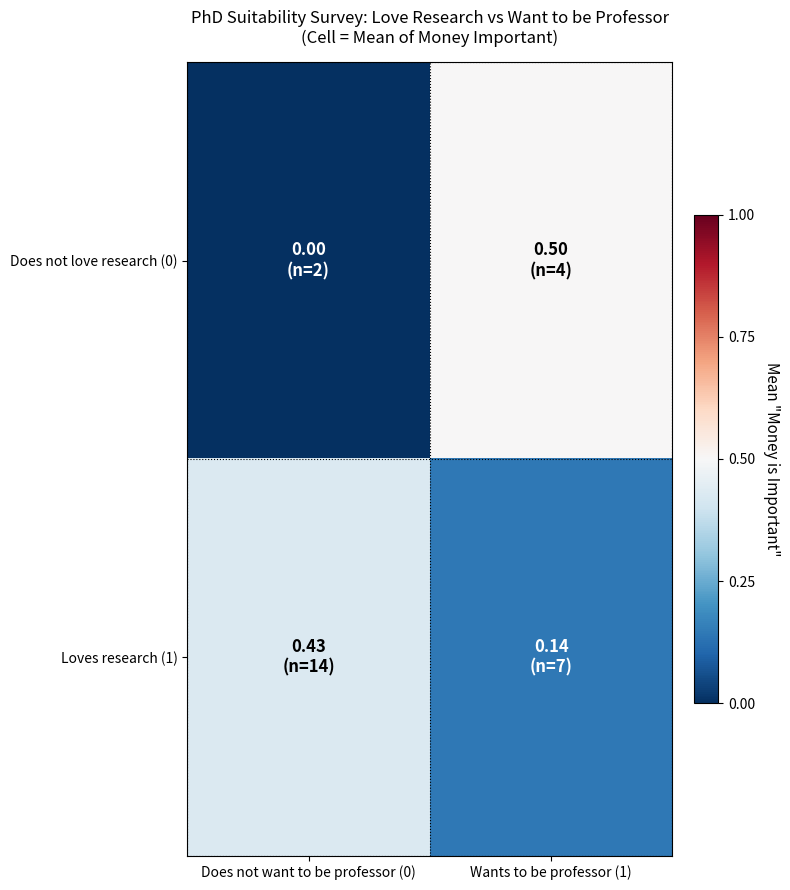

How many distinct data groups are displayed?

2